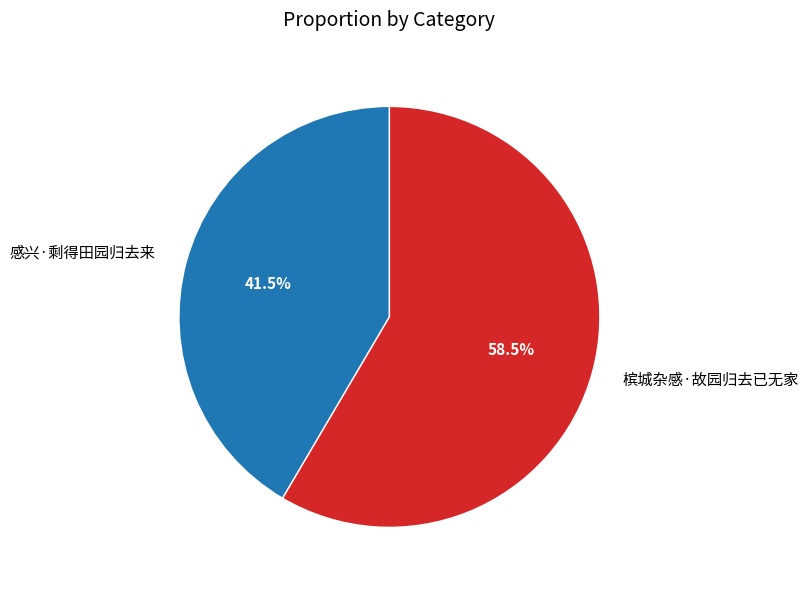

How many slices are in this pie chart?

2